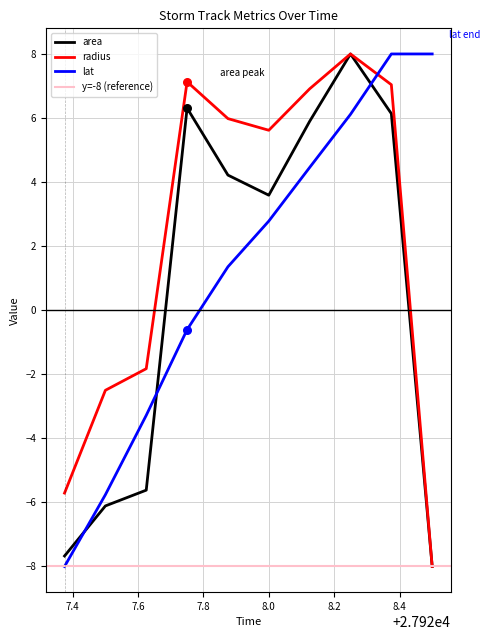

True or false: radius and lat cross at least once.

True